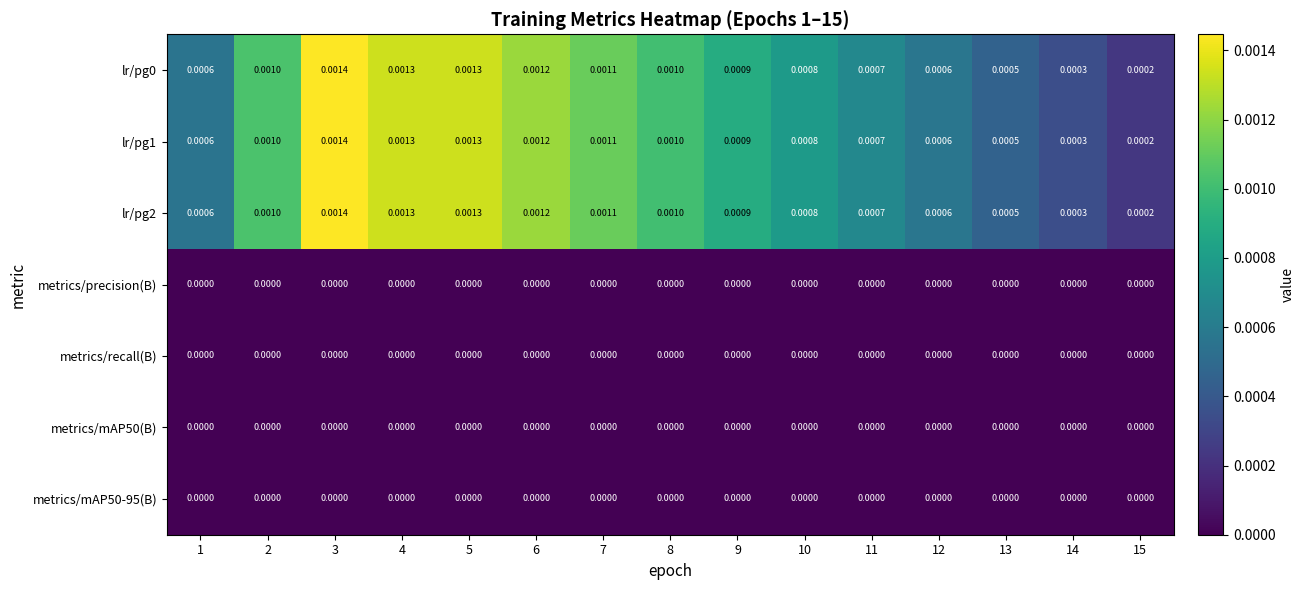

Is the value of lr/pg0 at 4 greater than the value of metrics/mAP50(B) at 2?

Yes